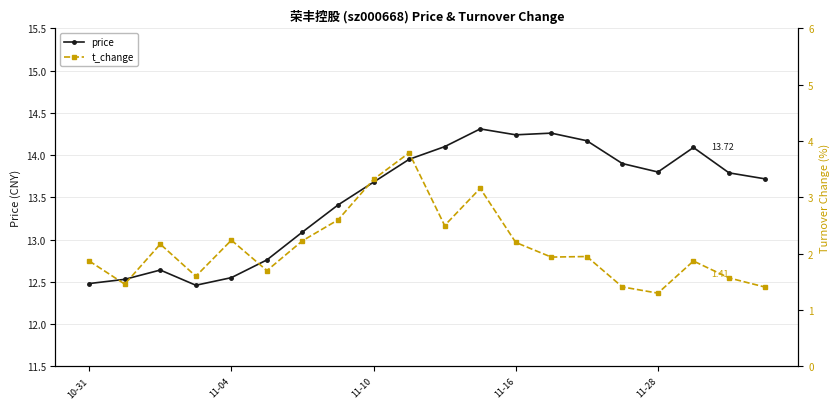

What is the difference between the maximum and minimum values in the price series?

1.8